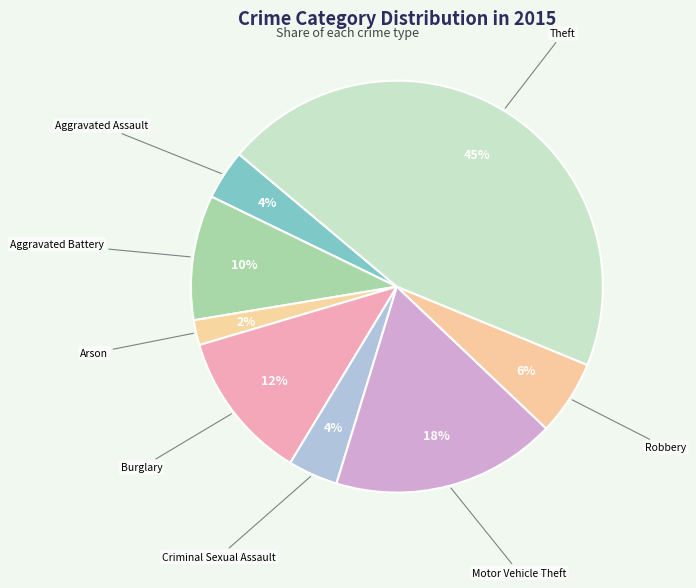

Which category has the smallest portion of the pie?

Arson